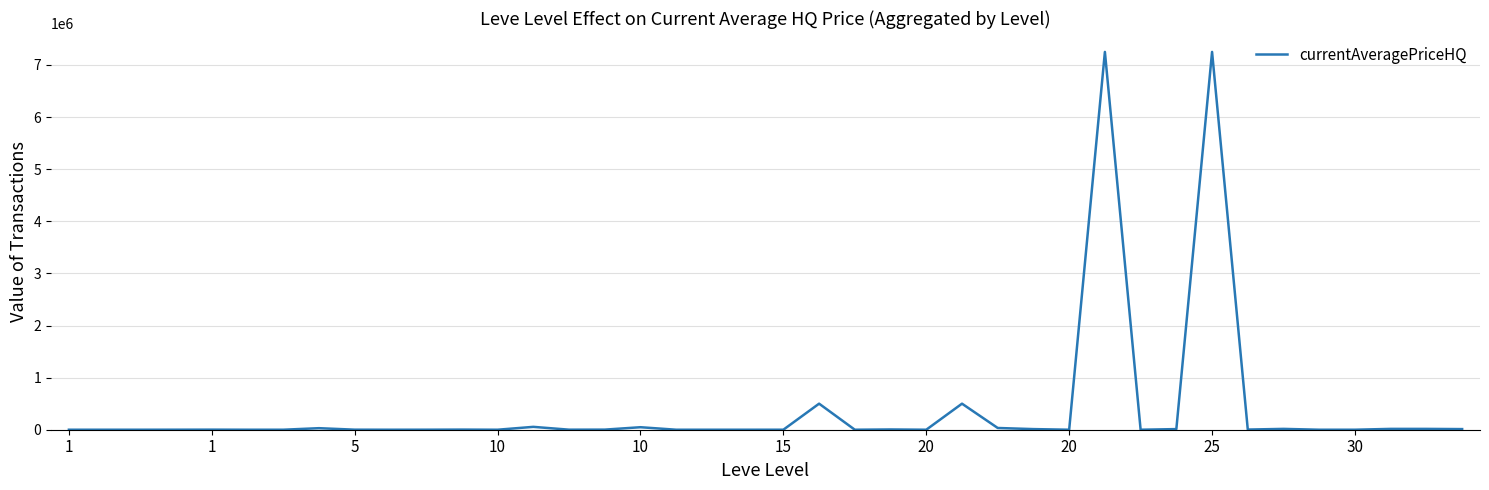

What is the maximum value shown in the chart?

7250441.5